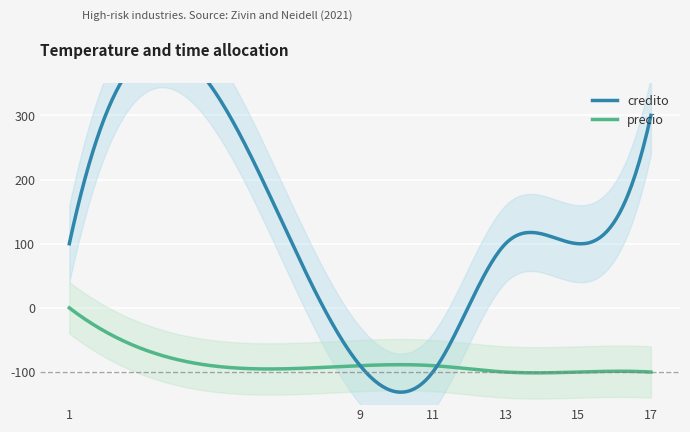

Which has a higher value, 15 or 11?

15